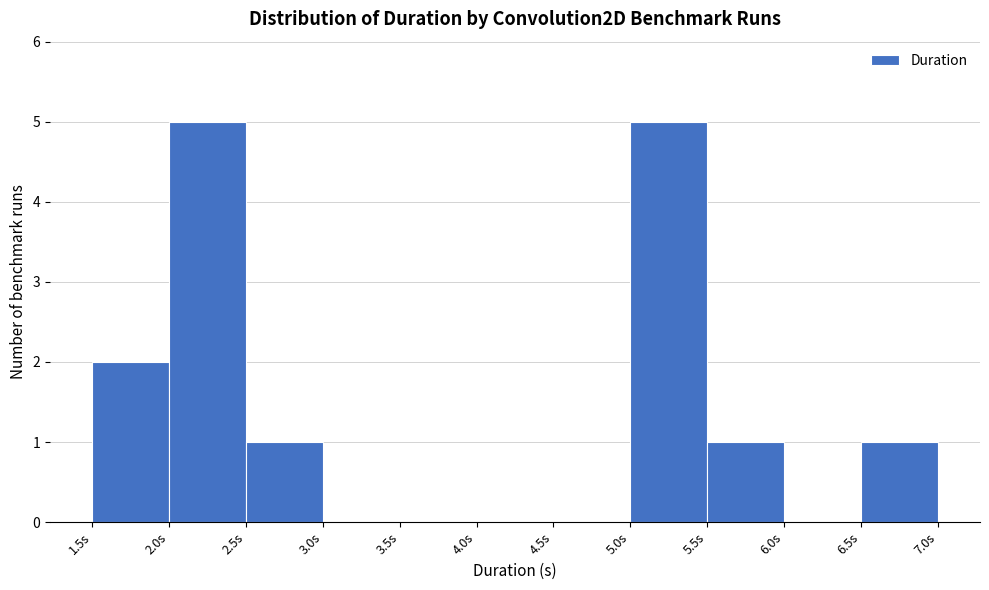

Reading left to right, transcribe this chart: for each bar, give the range it covers on the x-axis and its height. The values are not printed on the chart, so give them approximately, as read against the axis.

1.5 to 2.0: 2
2.0 to 2.5: 5
2.5 to 3.0: 1
3.0 to 3.5: 0
3.5 to 4.0: 0
4.0 to 4.5: 0
4.5 to 5.0: 0
5.0 to 5.5: 5
5.5 to 6.0: 1
6.0 to 6.5: 0
6.5 to 7.0: 1